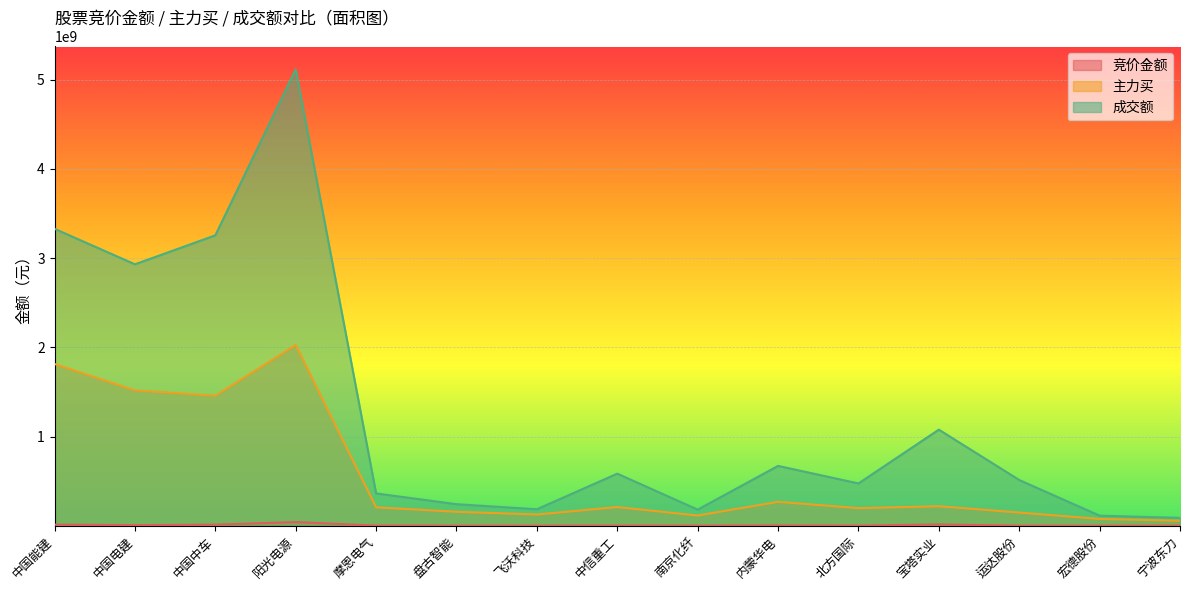

What is the smallest value displayed?

86970